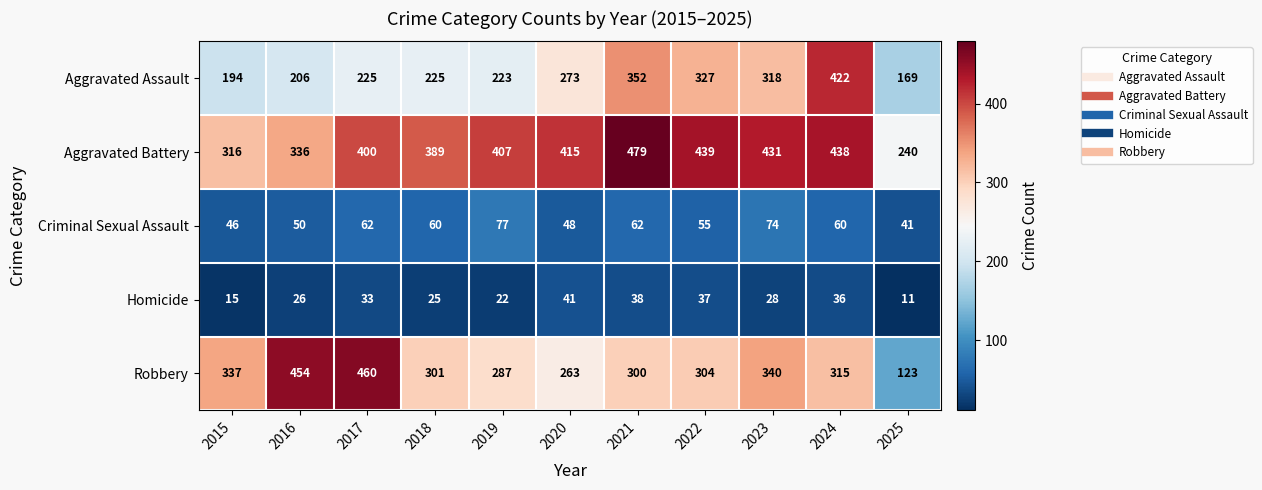

Read the Aggravated Battery value at 2023, to the nearest 50.

450